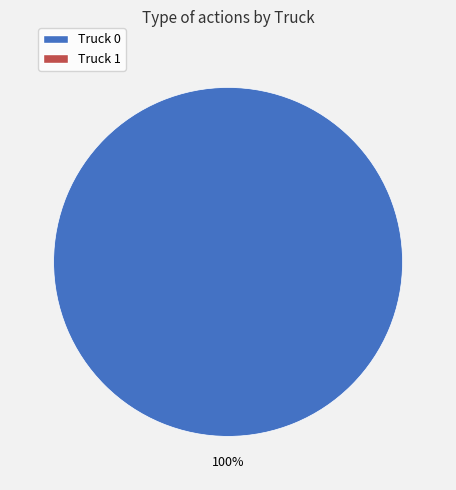

Is there any slice that represents more than half of the pie?

Yes